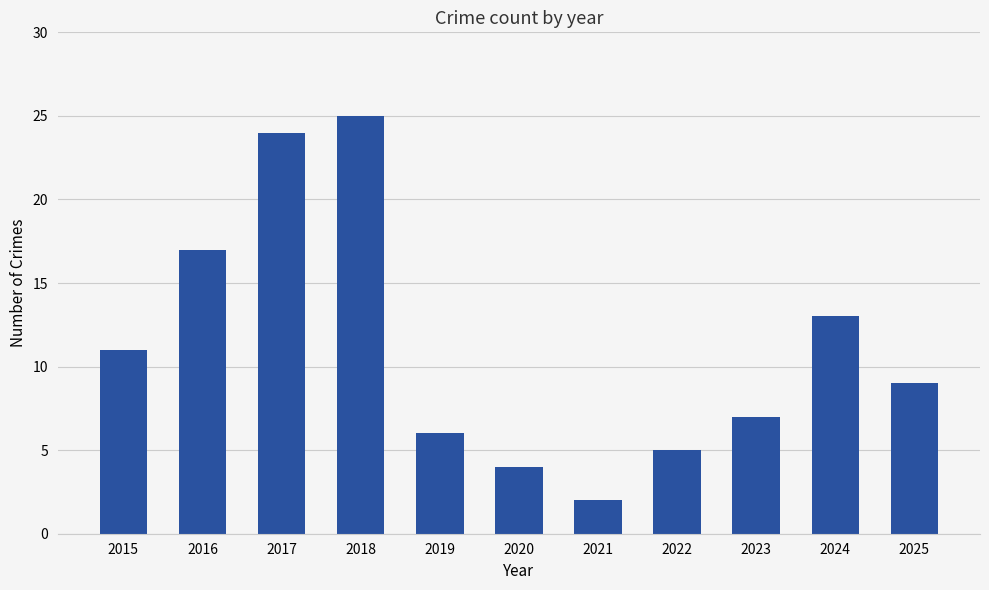

At which category does the chart reach its minimum across all series?

2021